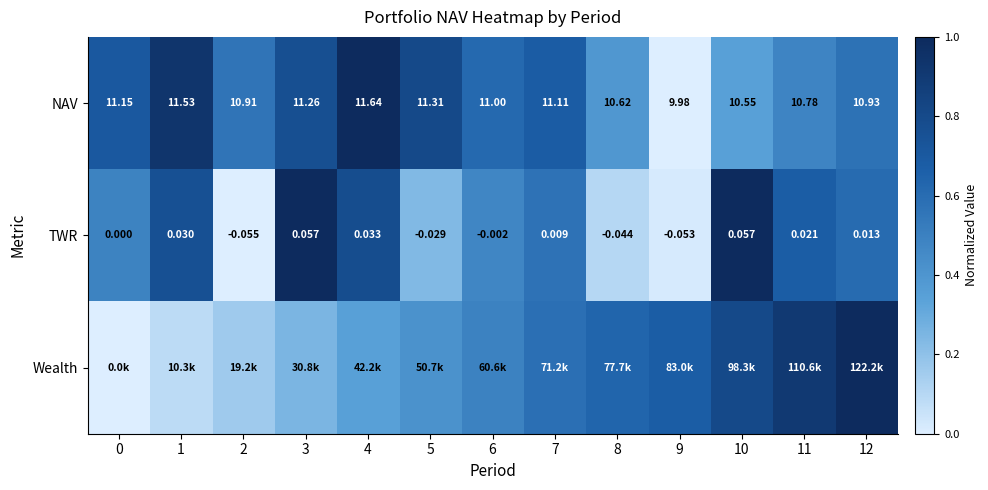

What is the average value of the NAV series?

0.6